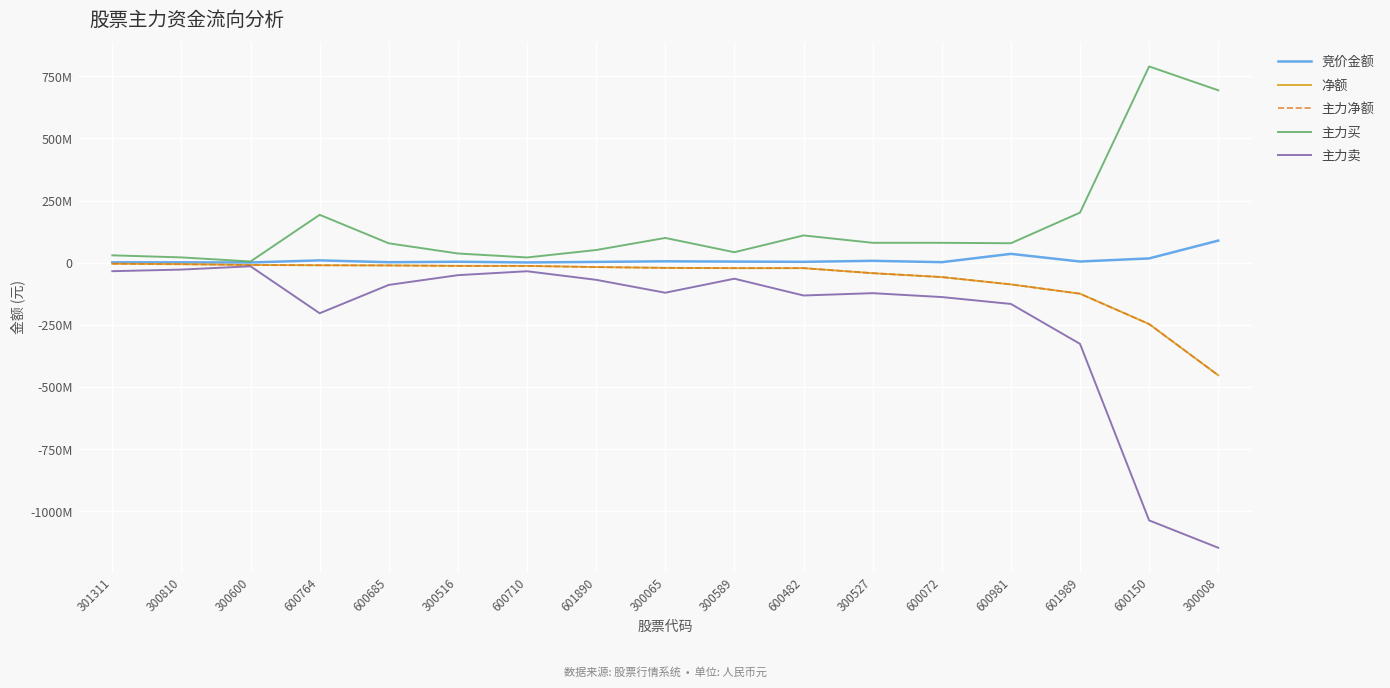

Is this an area chart (filled region under the line)?

No